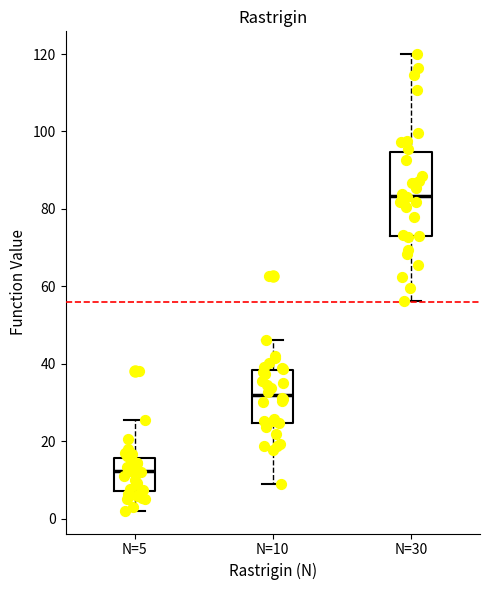

Reading left to right, transcribe this box plot: for each box, give where its median line is, the range the box spans, and where its two whiskers end, as read against the y-axis. The values are not printed on the chart, so give them approximately, as read against the axis.

N=5: median 12, box 8 to 16, whiskers 2 to 26
N=10: median 32, box 24 to 38, whiskers 10 to 46
N=30: median 84, box 74 to 94, whiskers 56 to 120